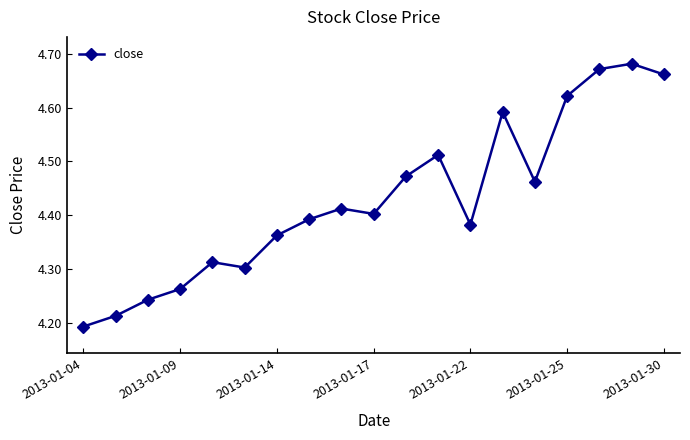

What is the difference between the maximum and minimum values?

0.5